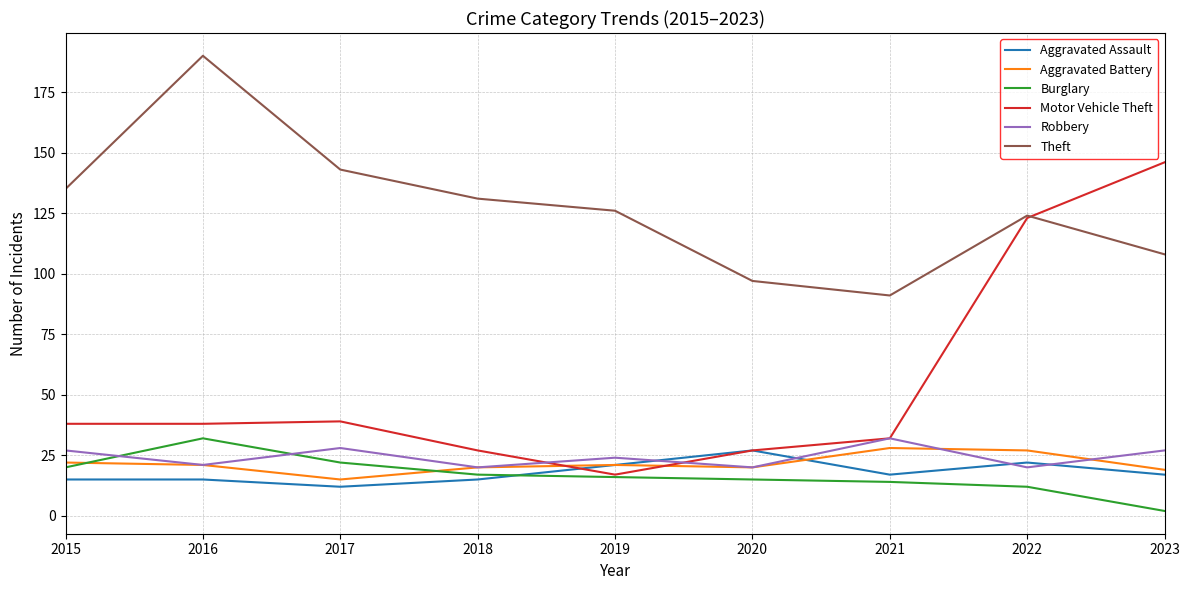

What is the sum of all Robbery values?

219